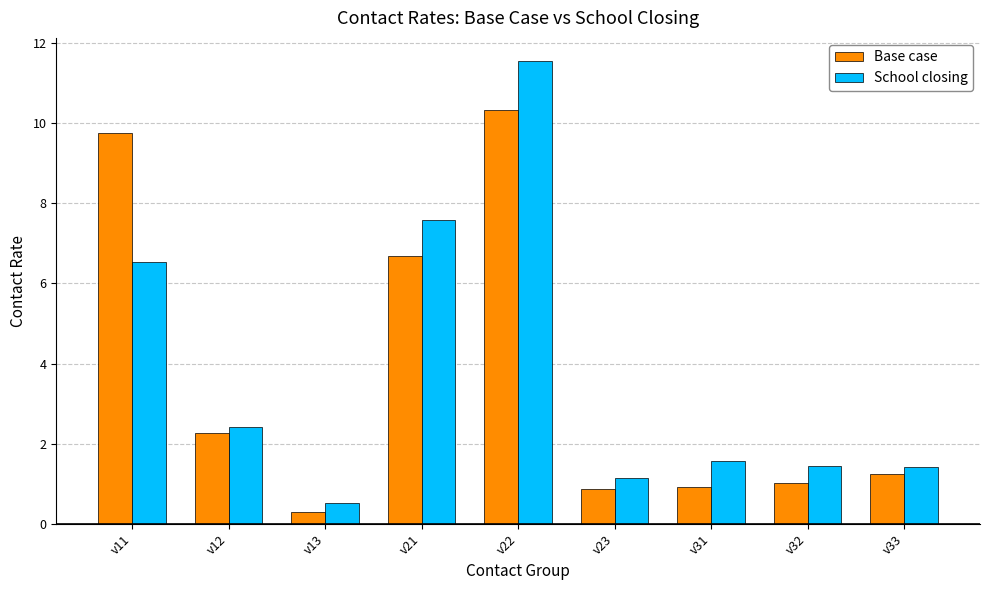

How many values in the School closing series are below 1?

1